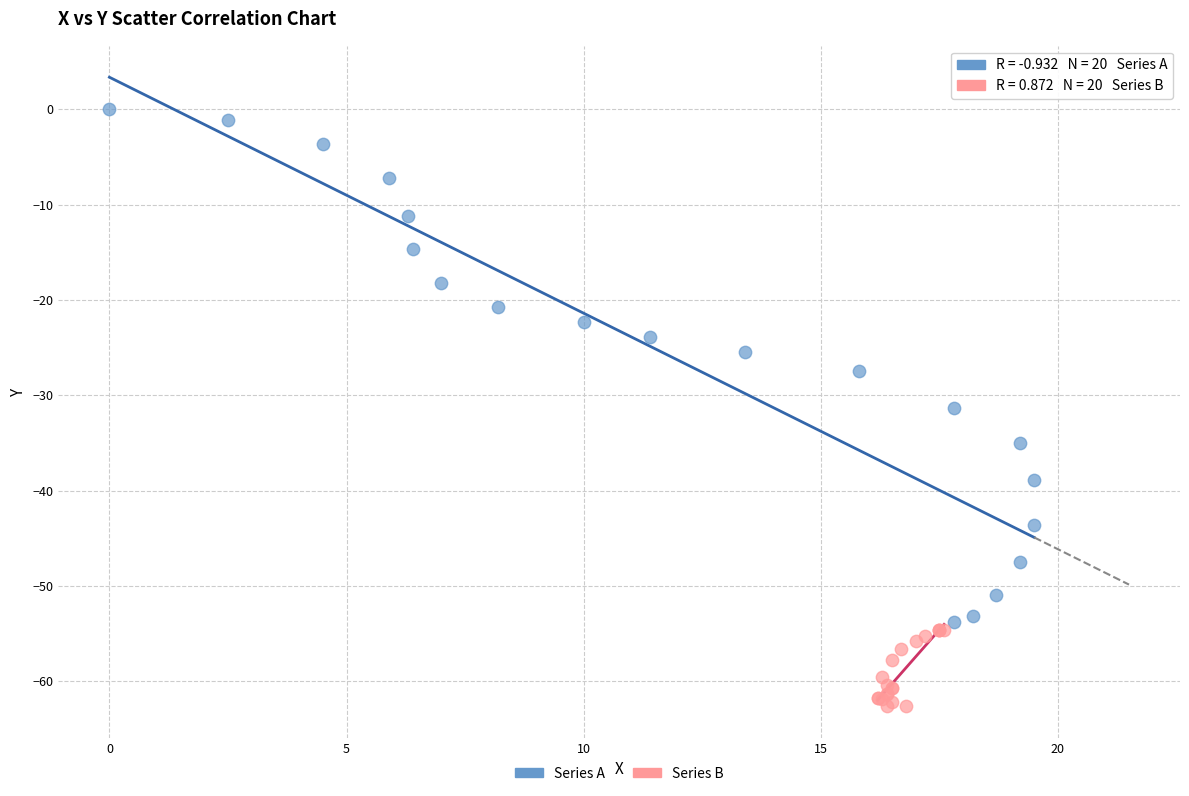

Which series has the largest Y range (max minus min)?

Series A